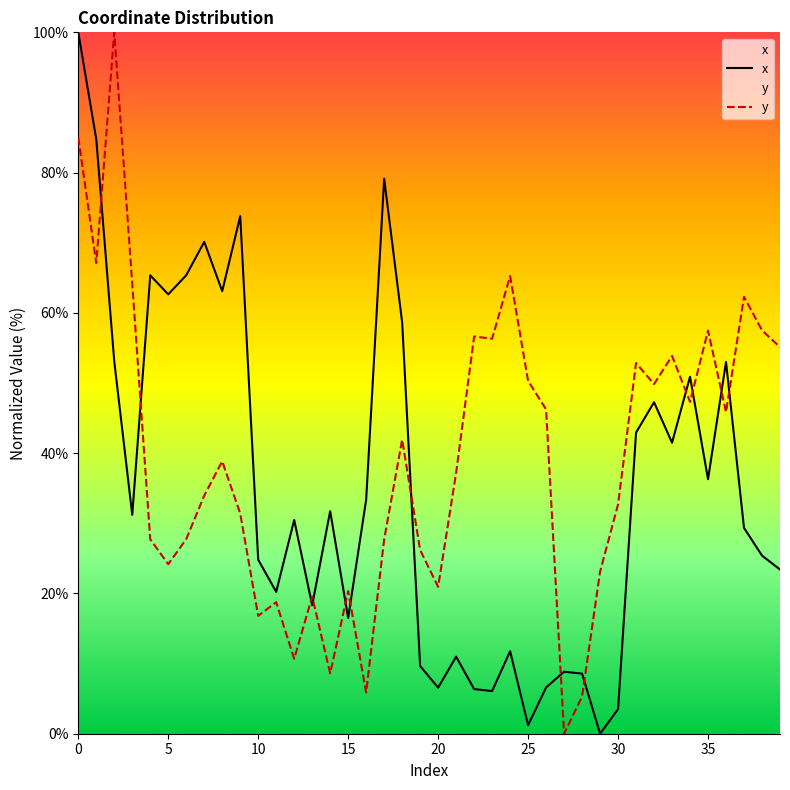

Between 13 and 24, which series saw the biggest shift?

y